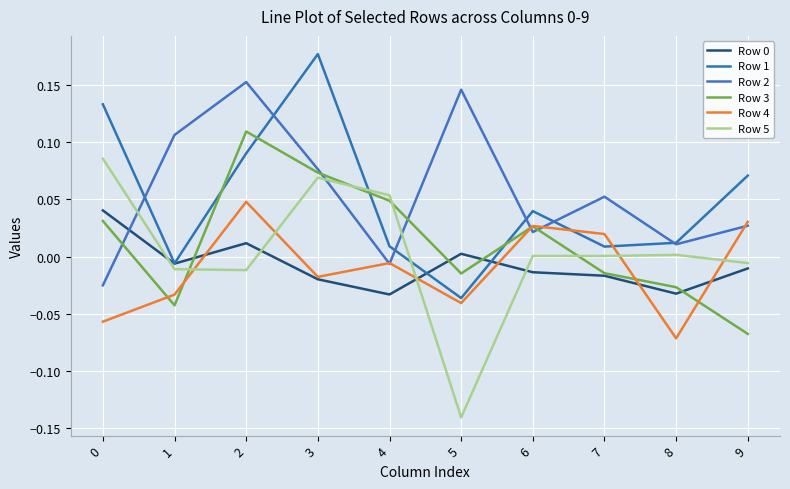

At which category does the chart reach its peak across all series?

3